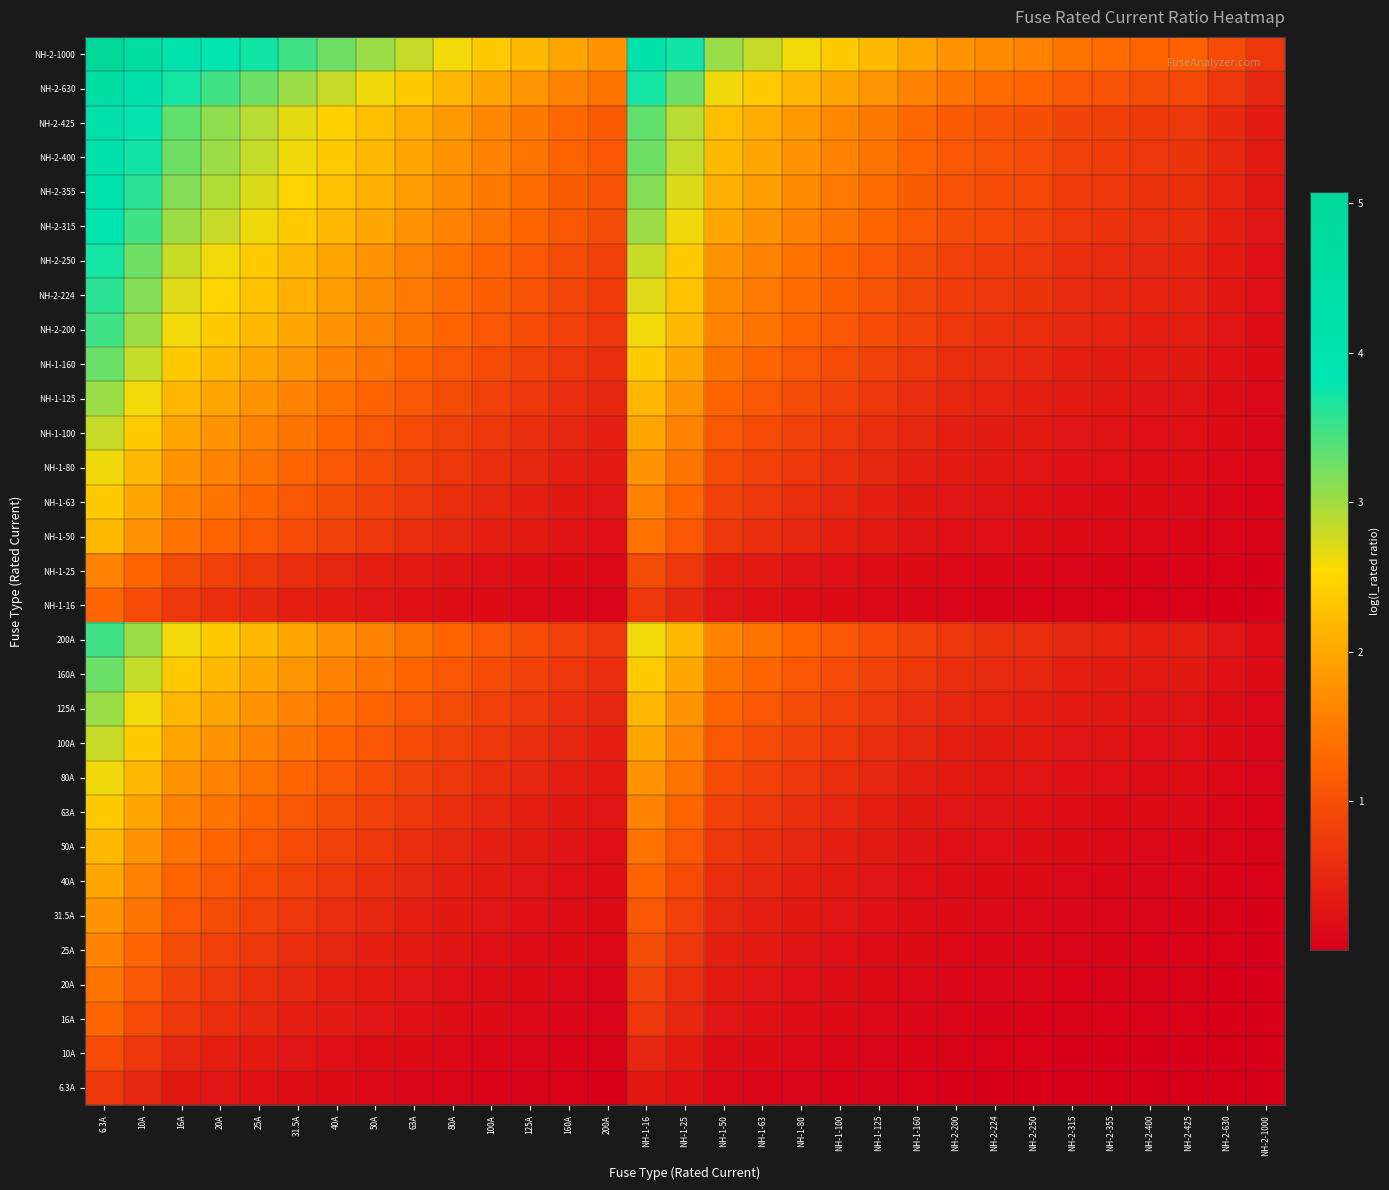

Rank the series at 50A from highest to lowest value.

NH-2-1000, NH-2-630, NH-2-425, NH-2-400, NH-2-355, NH-2-315, NH-2-250, NH-2-224, 200A, NH-2-200, 160A, NH-1-160, 125A, NH-1-125, 100A, NH-1-100, 80A, NH-1-80, 63A, NH-1-63, 50A, NH-1-50, 40A, 31.5A, 25A, NH-1-25, 20A, 16A, NH-1-16, 10A, 6.3A